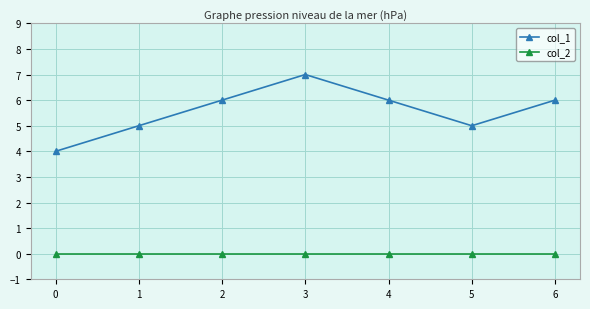

Is the value of col_2 at 5 greater than the value of col_1 at 0?

No